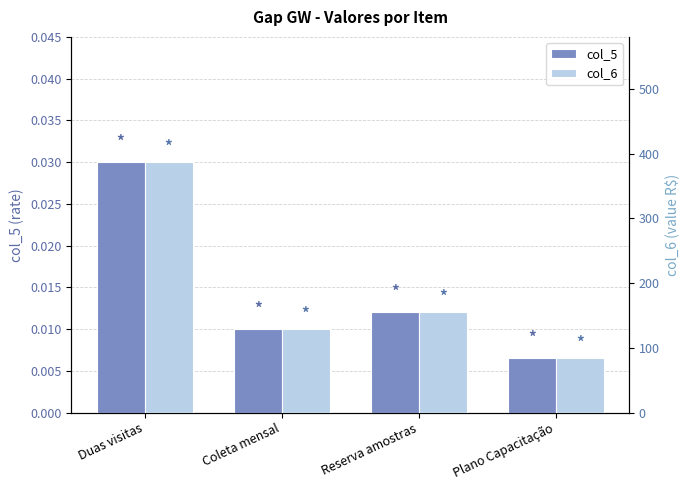

List the labels in order of col_6 value, largest first.

Duas visitas, Reserva amostras, Coleta mensal, Plano Capacitação